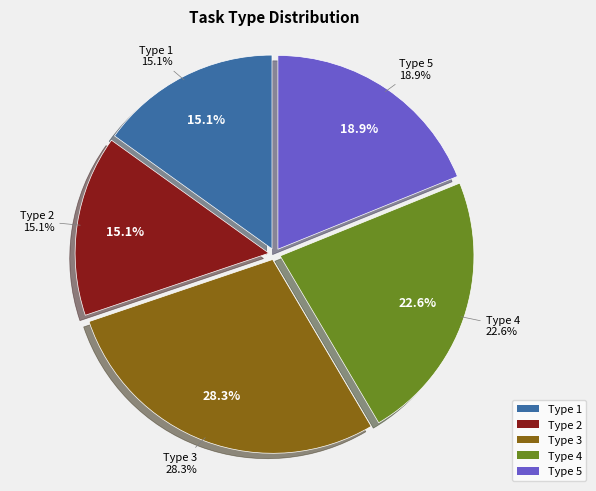

Which category has the biggest portion of the pie?

Type 3